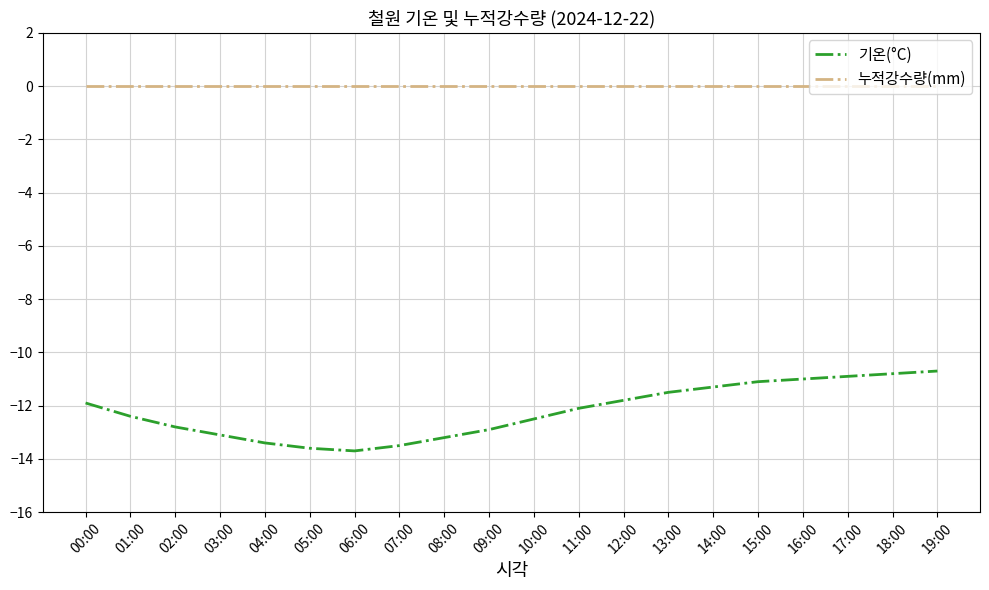

Is the value of 기온(°C) at 04:00 greater than the value of 누적강수량(mm) at 05:00?

No